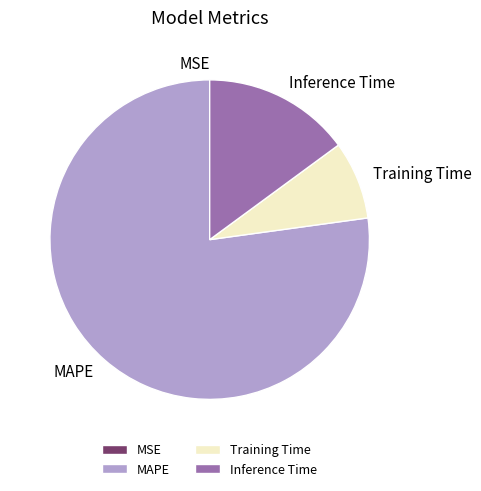

True or false: Inference Time accounts for 15% of the total.

True